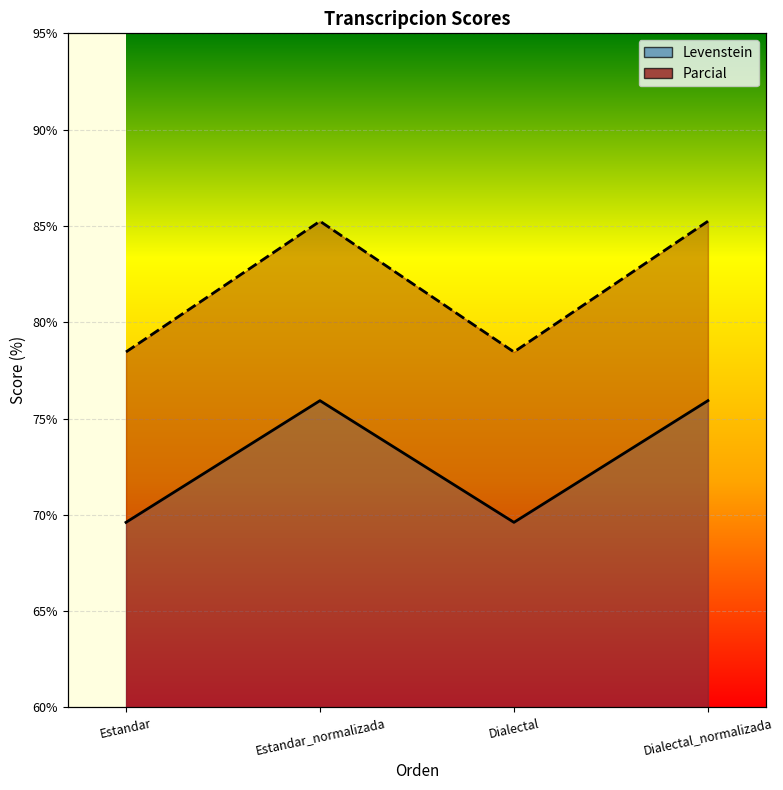

What is the value of the Parcial point at the 2nd from the left?

85.2